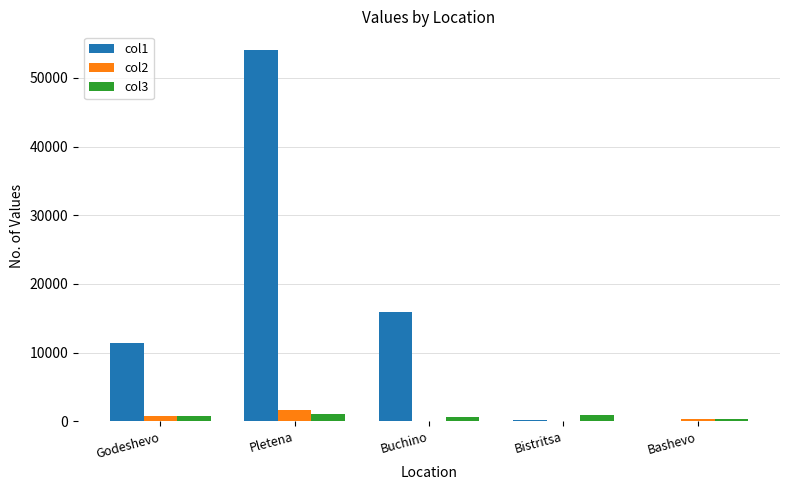

At which category is the sum across all series the highest?

Pletena